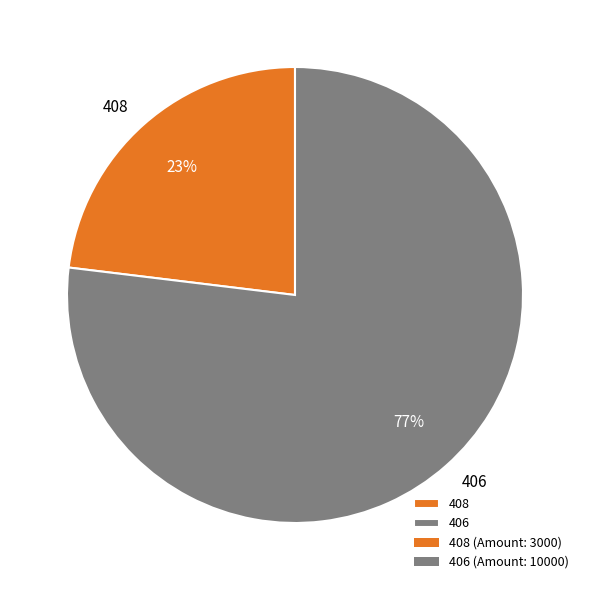

What is the ratio of the value at 408 to the value at 406?

0.3